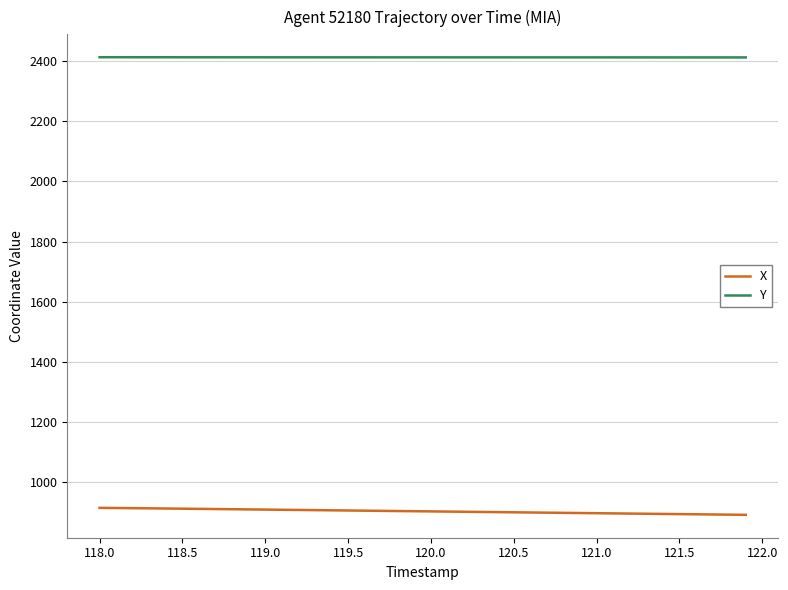

List the series in order of their overall mean, highest first.

Y, X